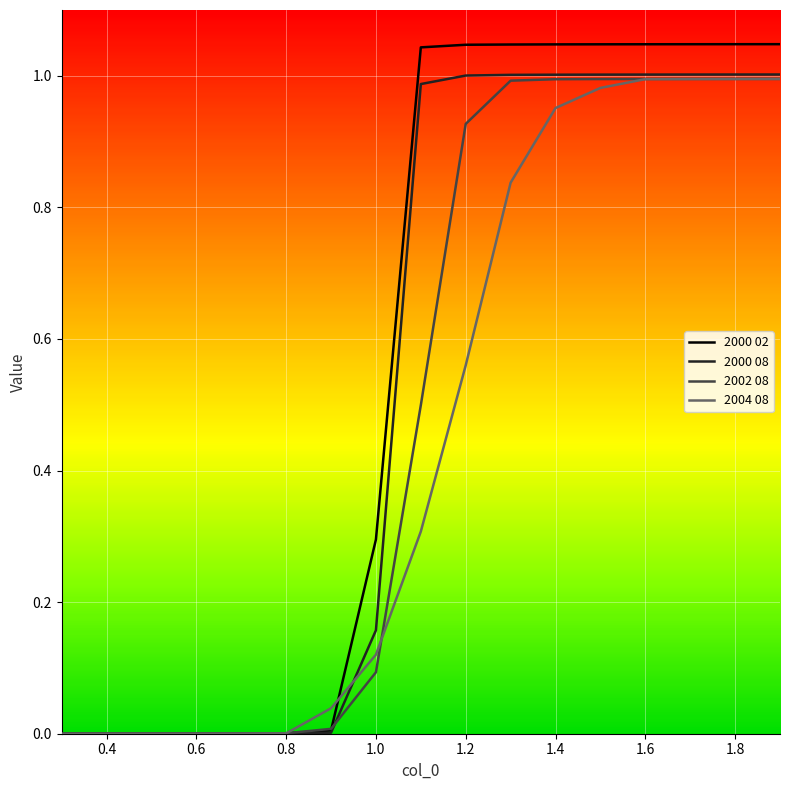

Which series has the largest range (max minus min)?

2000 02